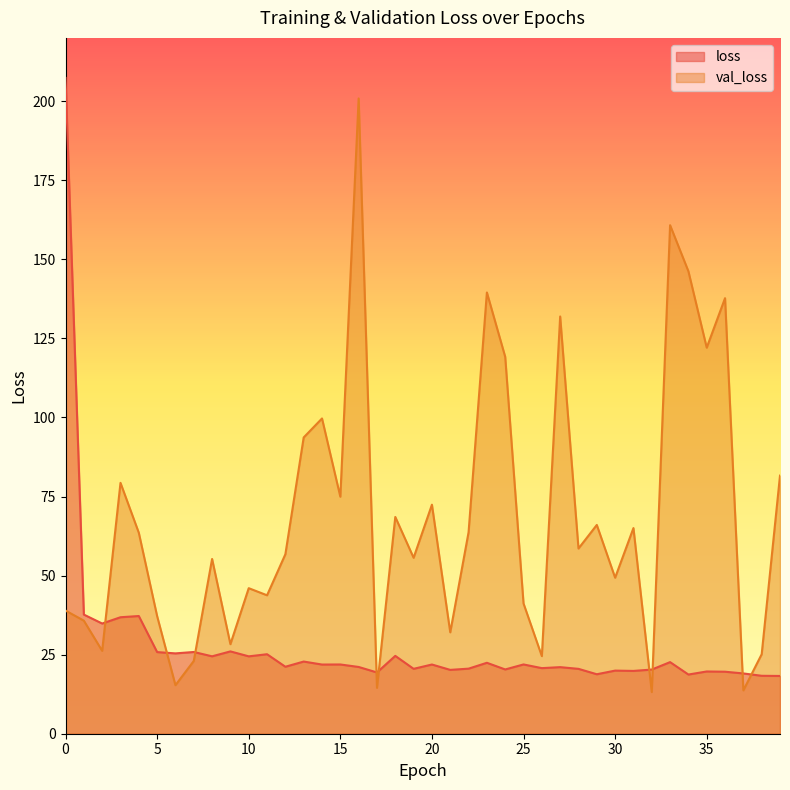

True or false: loss has a value of 290.5 at 0.

False